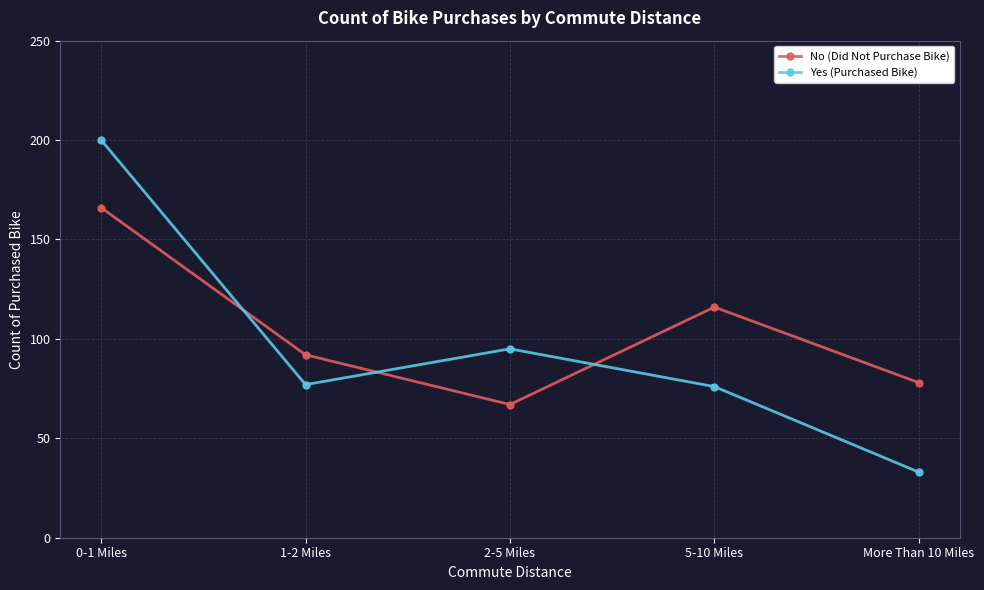

How many intersections are there between No (Did Not Purchase Bike) and Yes (Purchased Bike)?

3